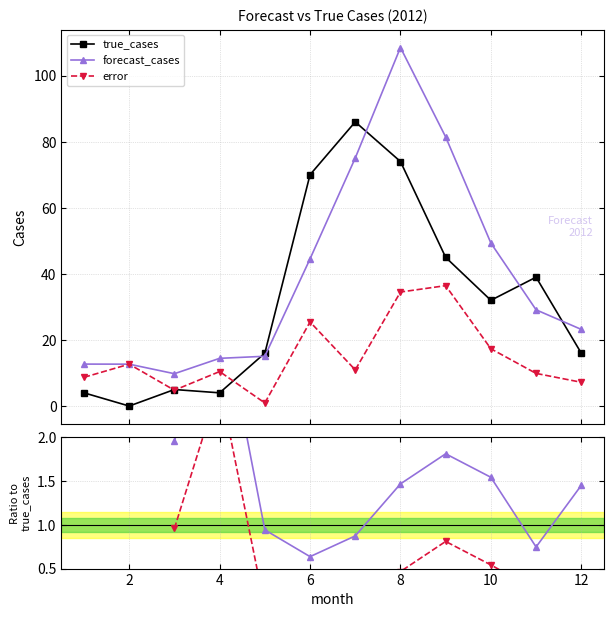

What is the value of the error point at the 8th from the left?

34.5